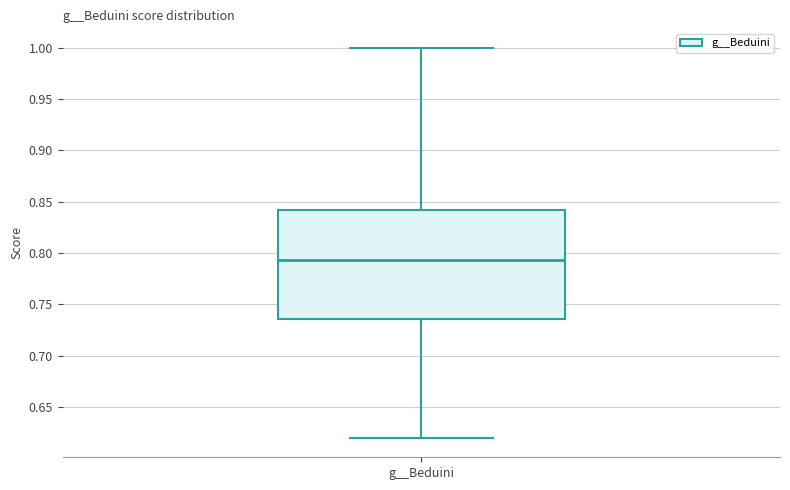

Transcribe this box plot: give where the median line is, the range the box spans, and where the two whiskers end, as read against the y-axis. The values are not printed on the chart, so give them approximately, as read against the axis.

median 0.795, box 0.735 to 0.840, whiskers 0.620 to 1.000